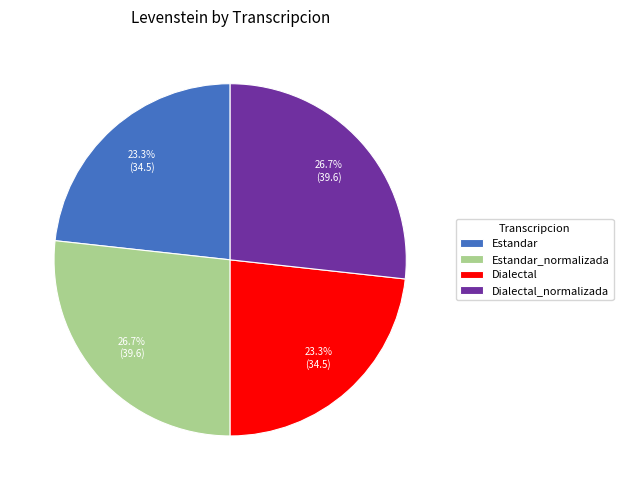

Does any single category account for the majority?

No